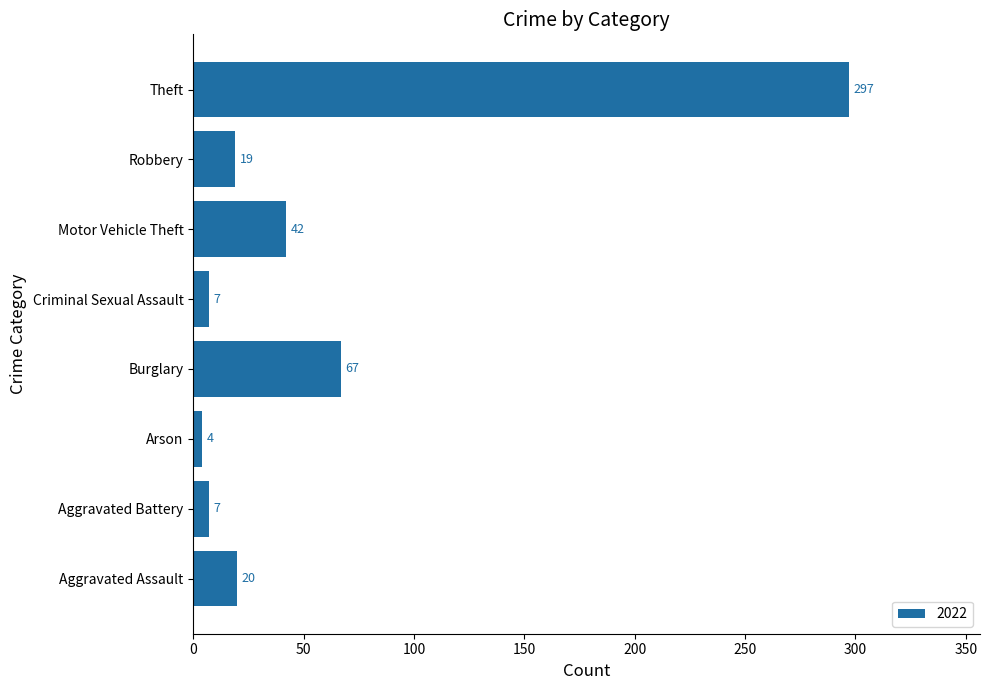

Approximately how many times larger is the value at Theft compared to Arson?

74.2